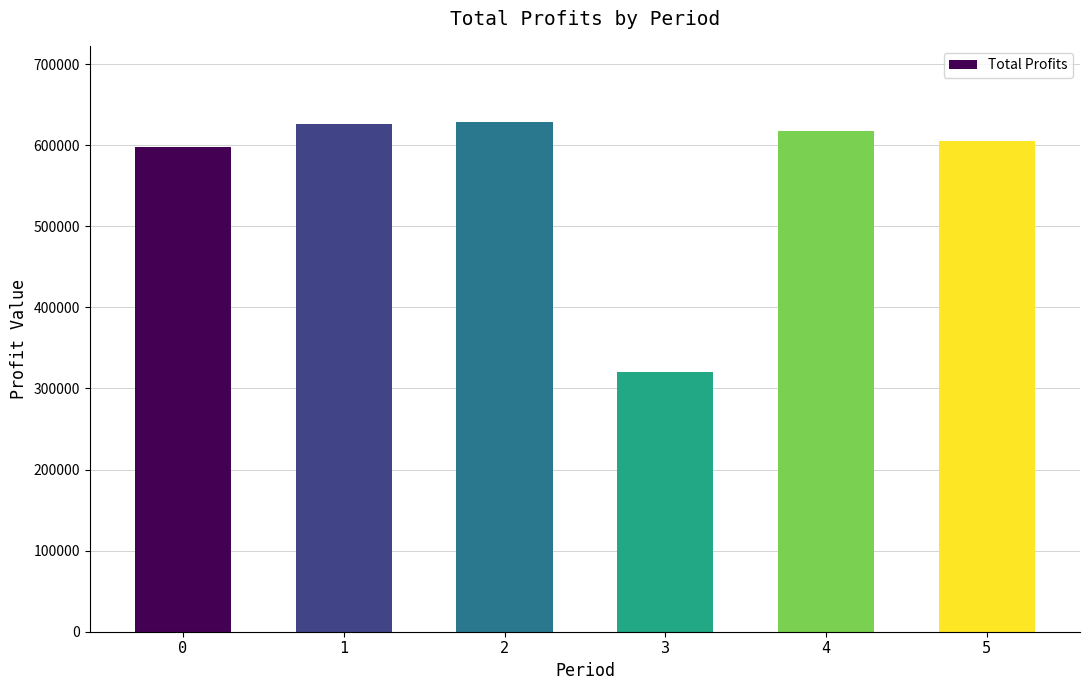

What value does the data have at 4?

617524.6